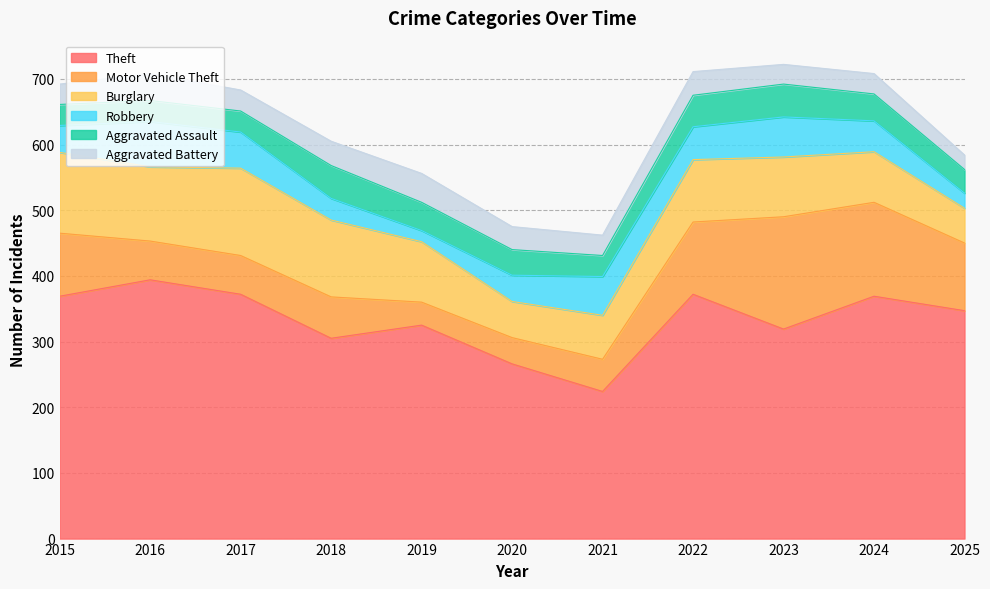

Reading left to right, what are all the values shown in this chart?

Theft: 369	394	372	305	325	266	224	372	319	369	347
Motor Vehicle Theft: 96	59	59	63	35	40	49	110	171	143	103
Burglary: 123	113	133	117	92	55	67	95	91	77	53
Robbery: 41	69	55	33	17	40	59	50	61	47	23
Aggravated Assault: 32	32	32	50	43	39	32	48	50	41	36
Aggravated Battery: 31	41	32	37	44	35	31	36	30	31	22